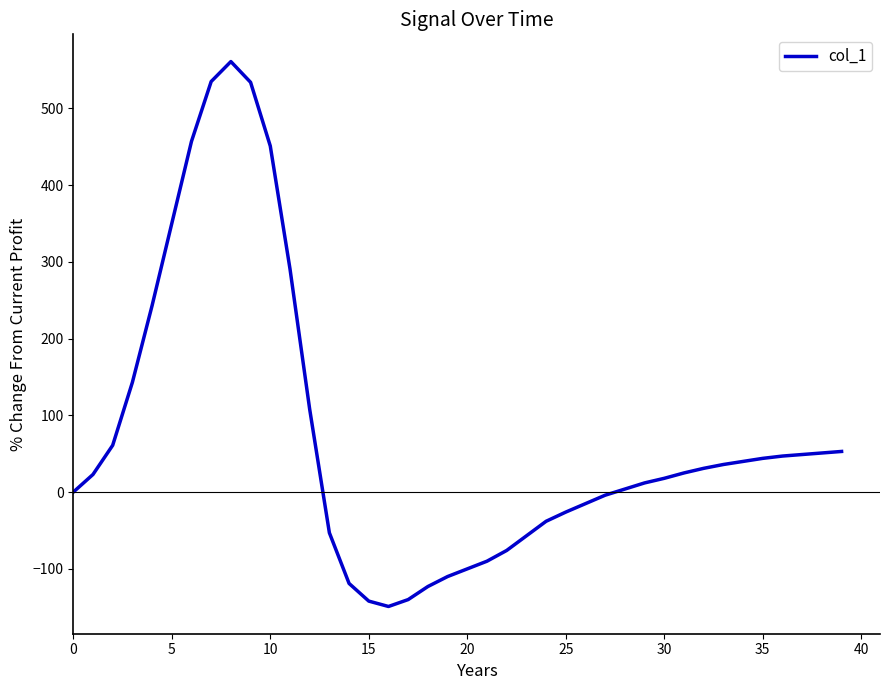

What is the maximum value shown in the chart?

561